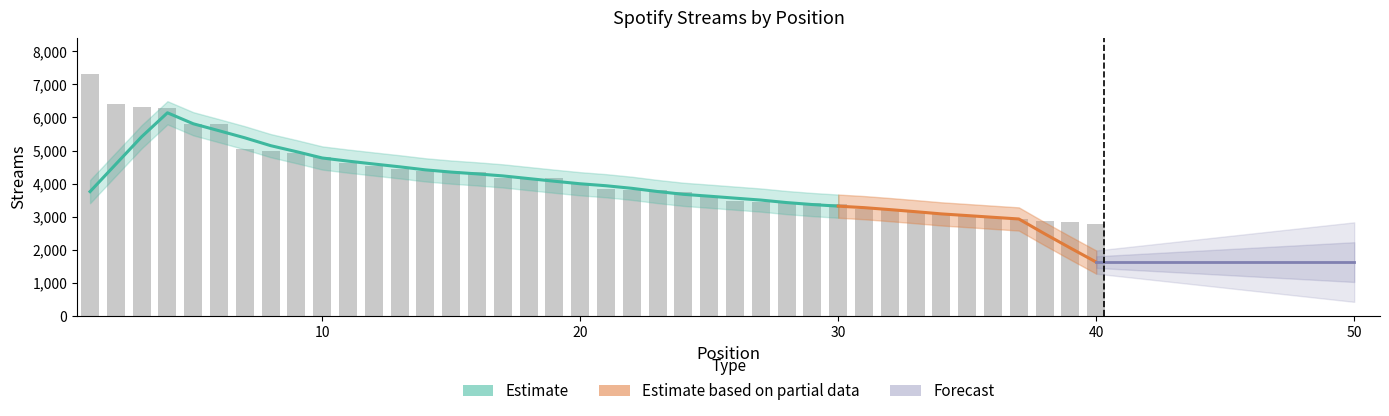

True or false: the data shows 3753 at 24.

True